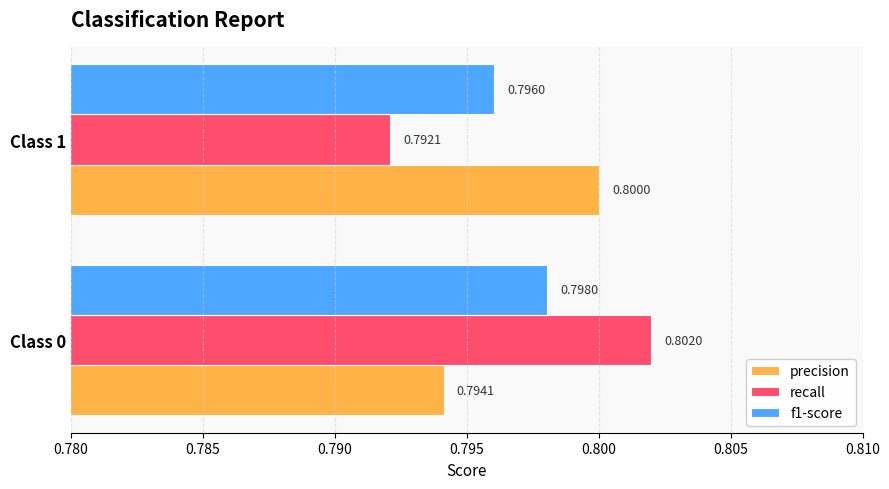

Rank the categories by precision value from highest to lowest.

Class 1, Class 0